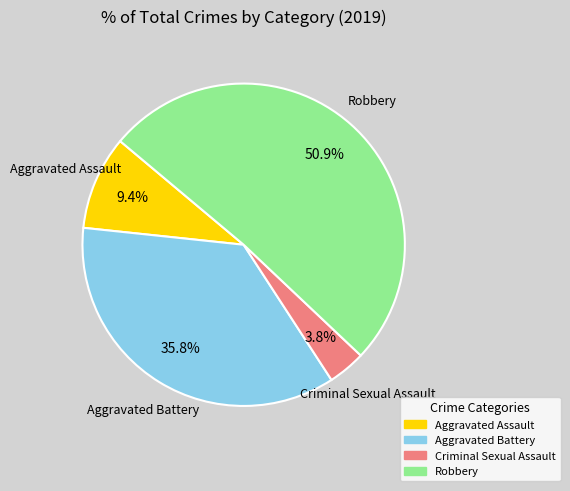

To the nearest percent, what portion does Aggravated Battery represent?

36%